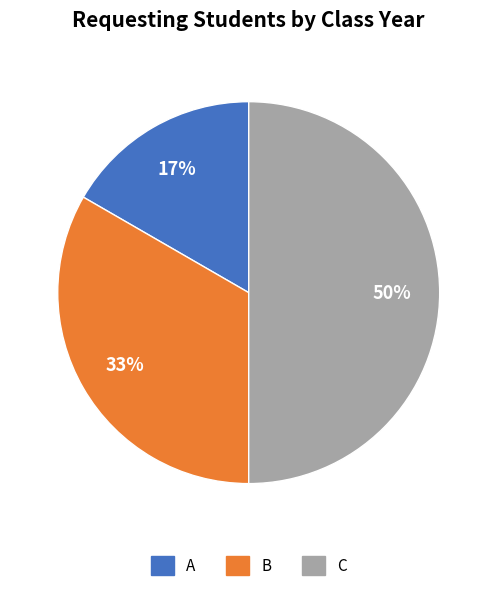

The B slice represents 33% of the pie. True or false?

True